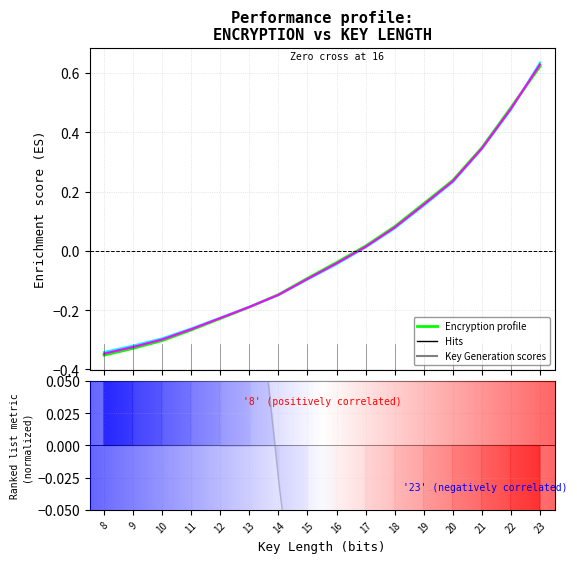

Is the value of Total (Encryption + Decryption) at 19 greater than the value of Decryption at 18?

Yes